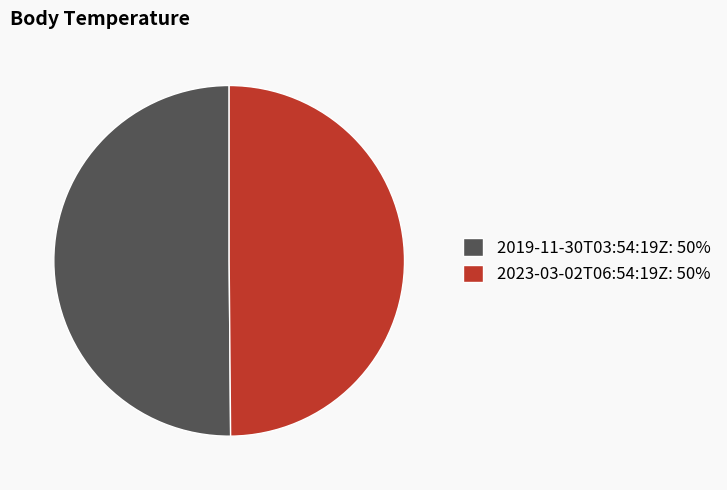

Count the number of slices in the pie.

2